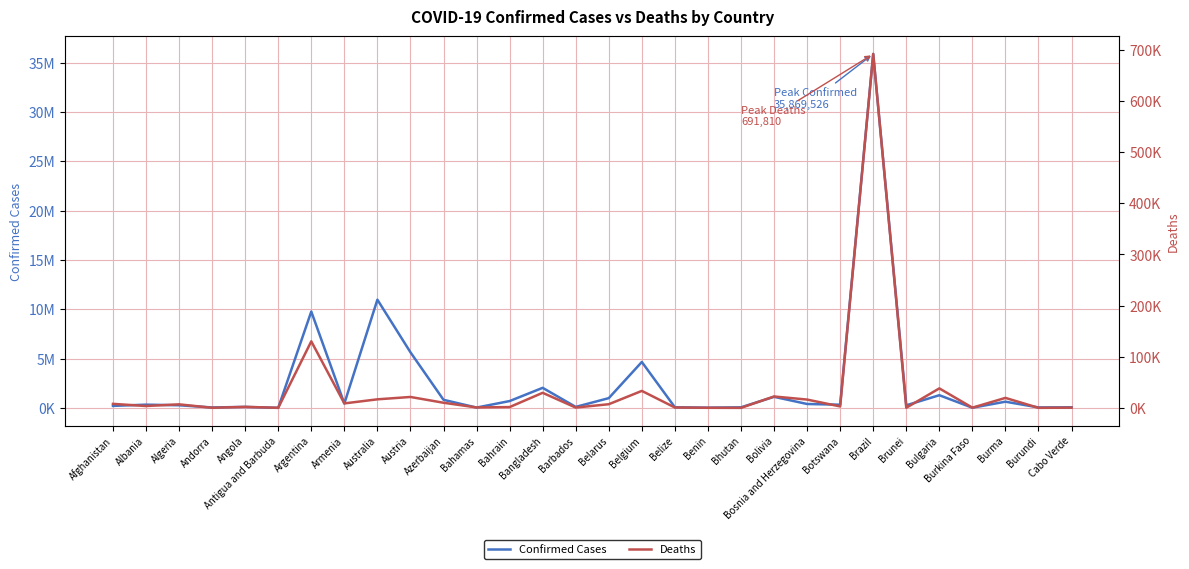

What is the approximate value of Confirmed Cases at Bahrain?

697713